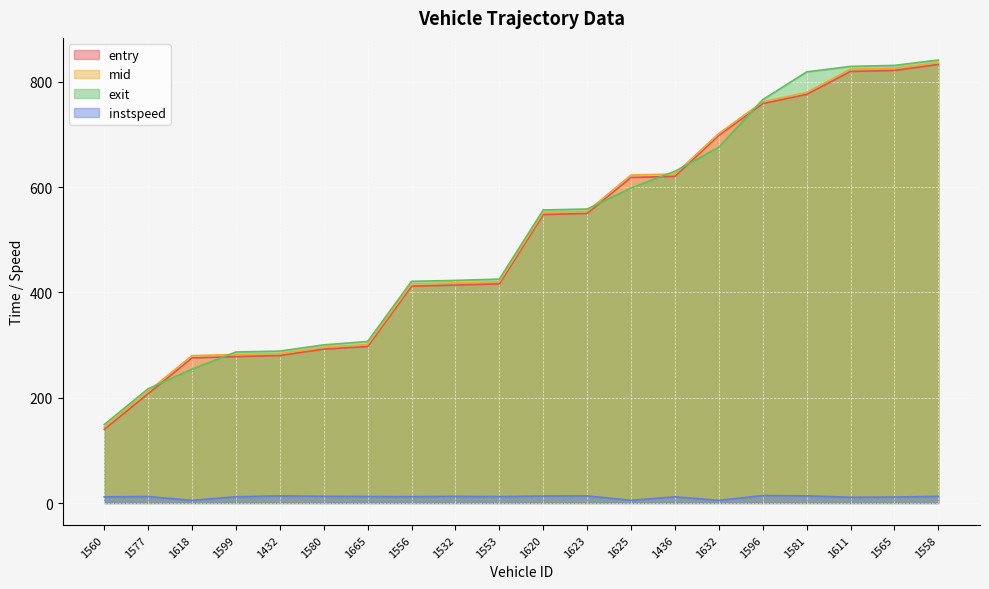

What are all the series names shown in the legend?

entry, mid, exit, instspeed